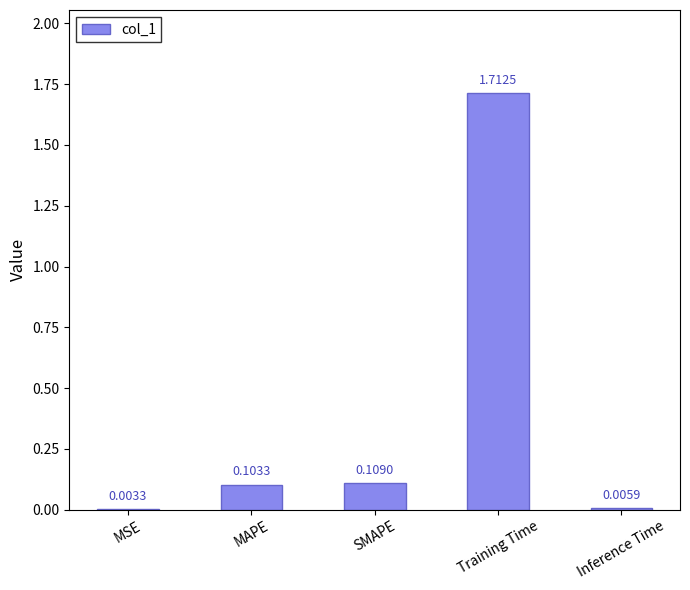

What is the sum of the values at Training Time and SMAPE?

1.8